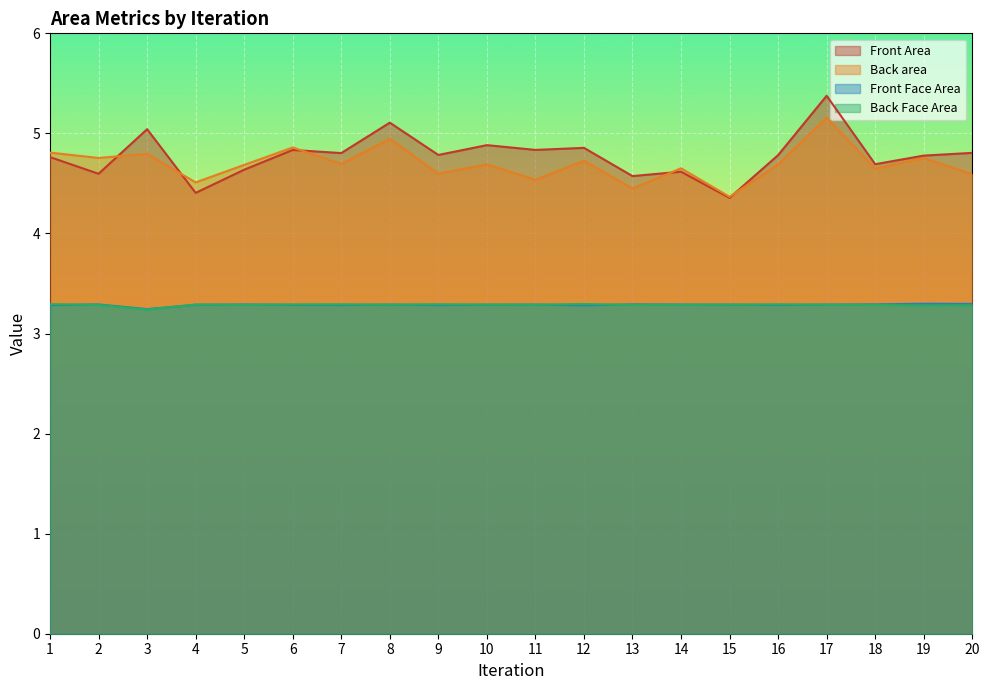

True or false: Back area has a value of 2.9 at 5.

False